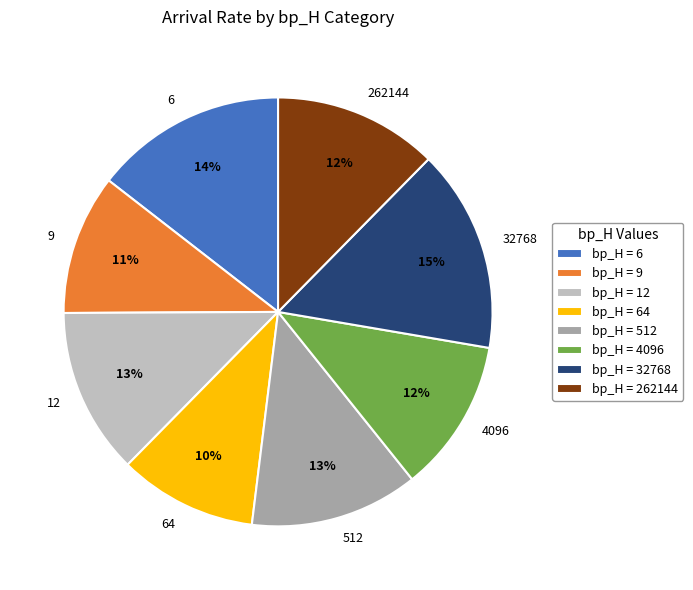

How many slices are in this pie chart?

8